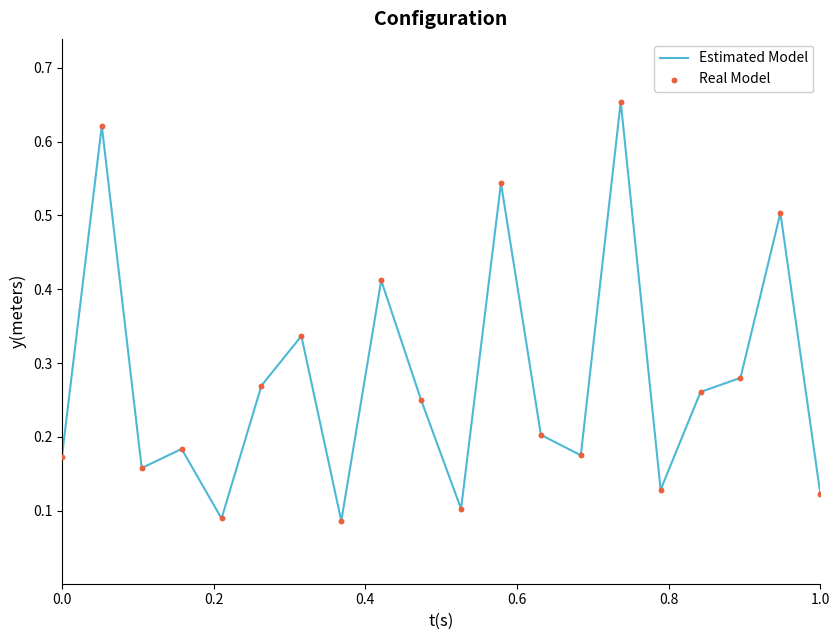

Is this an area chart (filled region under the line)?

No